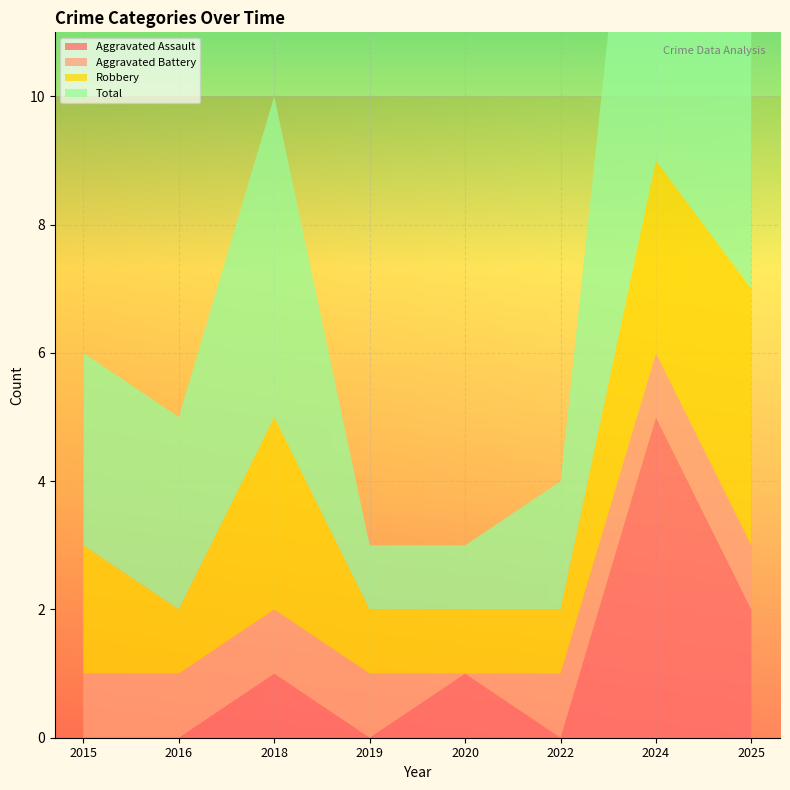

Reading left to right, extract all data points from this chart.

Aggravated Assault: 2015=0	2016=0	2018=1	2019=0	2020=1	2022=0	2024=5	2025=2
Aggravated Battery: 2015=1	2016=1	2018=1	2019=1	2020=0	2022=1	2024=1	2025=1
Robbery: 2015=2	2016=1	2018=3	2019=1	2020=1	2022=1	2024=3	2025=4
Total: 2015=3	2016=3	2018=5	2019=1	2020=1	2022=2	2024=9	2025=7